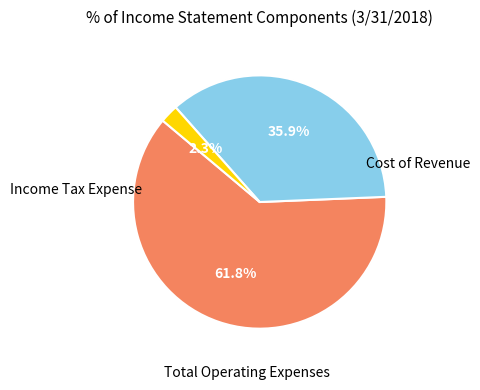

Is it true that Income Tax Expense is 2% of the pie?

True